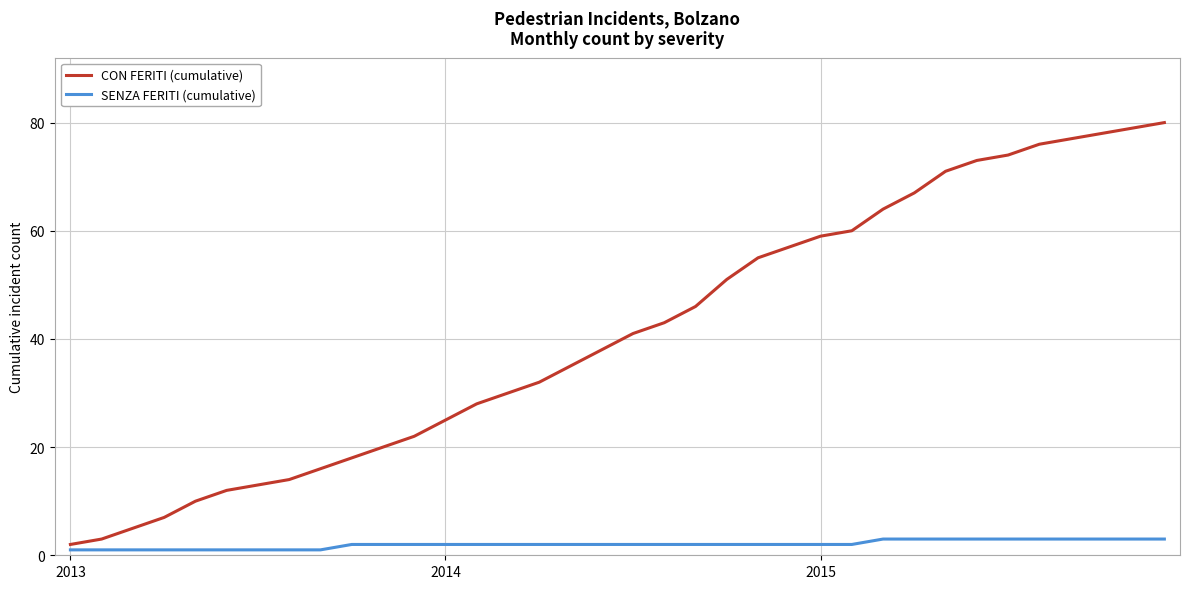

What is the difference between the maximum and minimum values in the CON FERITI (cumulative) series?

78